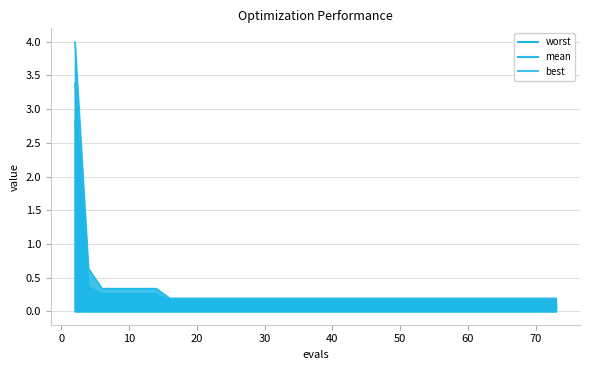

True or false: mean has more than 1 interior local peaks.

False